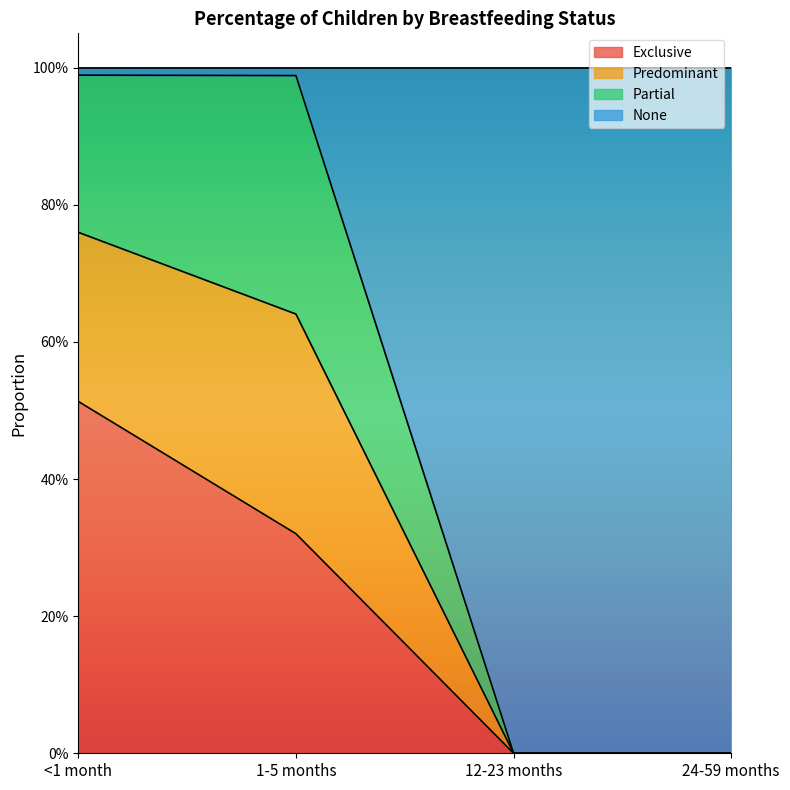

What is the sum of all Exclusive values?

0.8